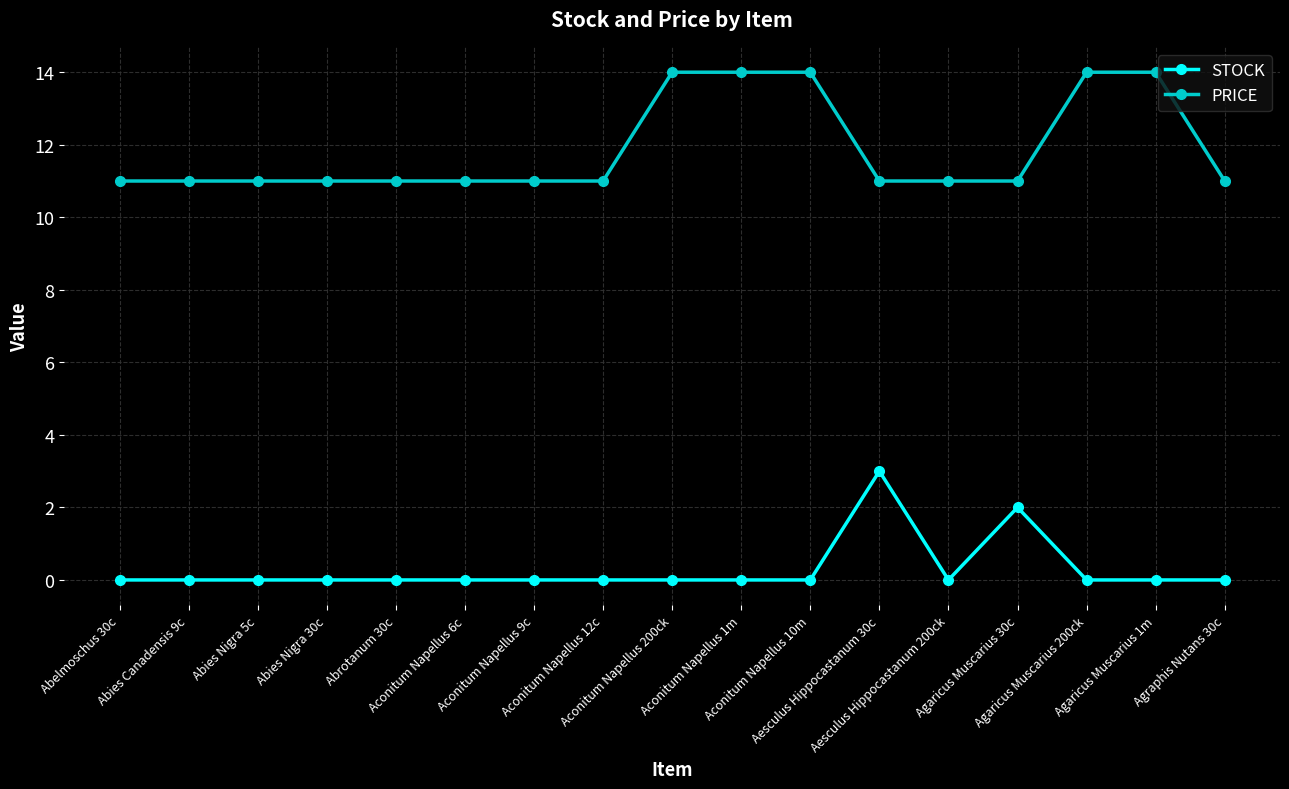

List the series in order of their overall mean, highest first.

PRICE, STOCK